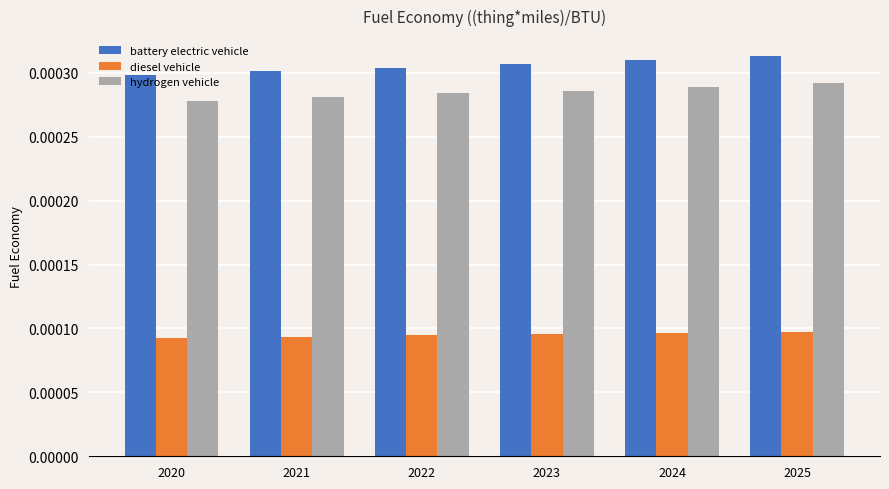

Rank the series by their maximum value, from lowest to highest.

diesel vehicle, hydrogen vehicle, battery electric vehicle